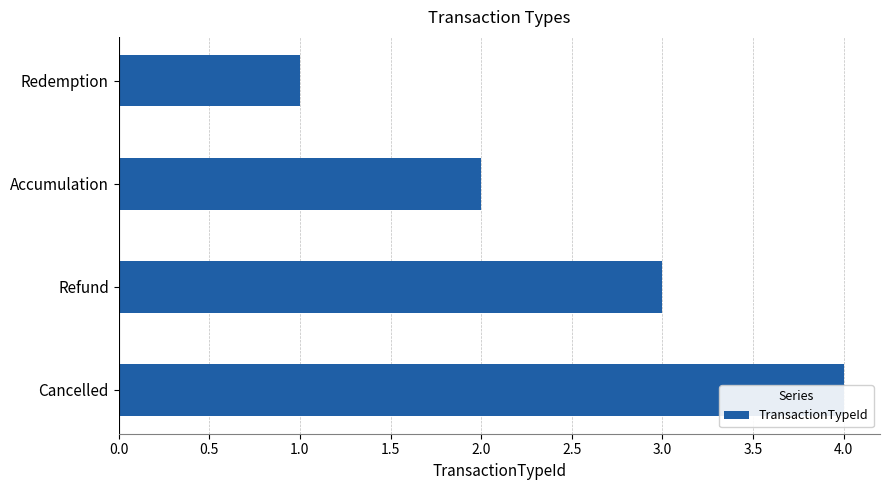

What is the sum of all values?

10